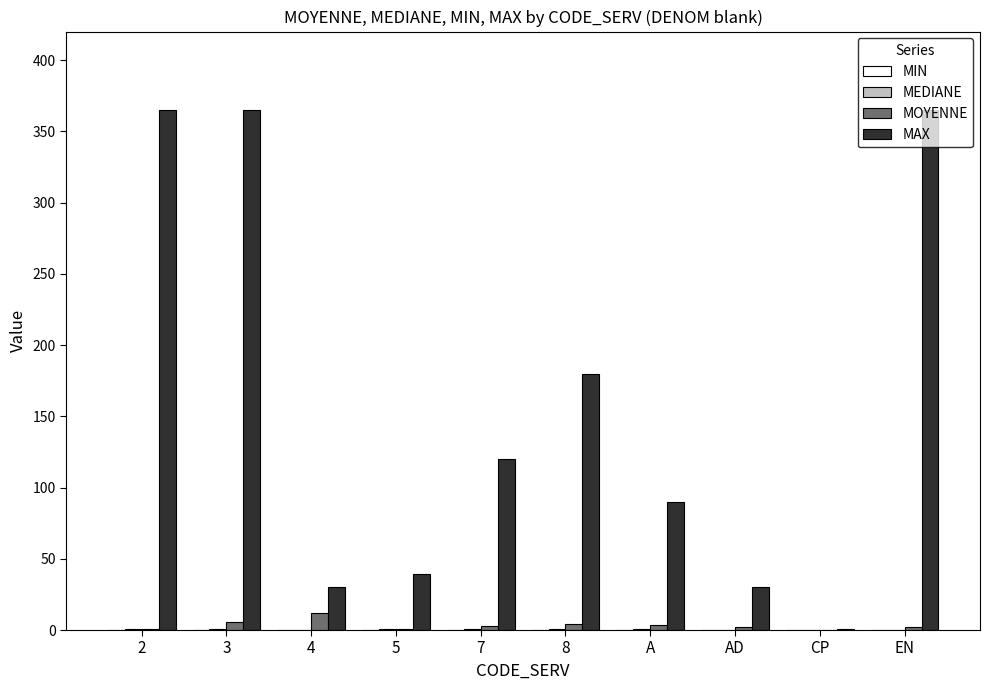

Which series changed the most between 5 and AD?

MAX